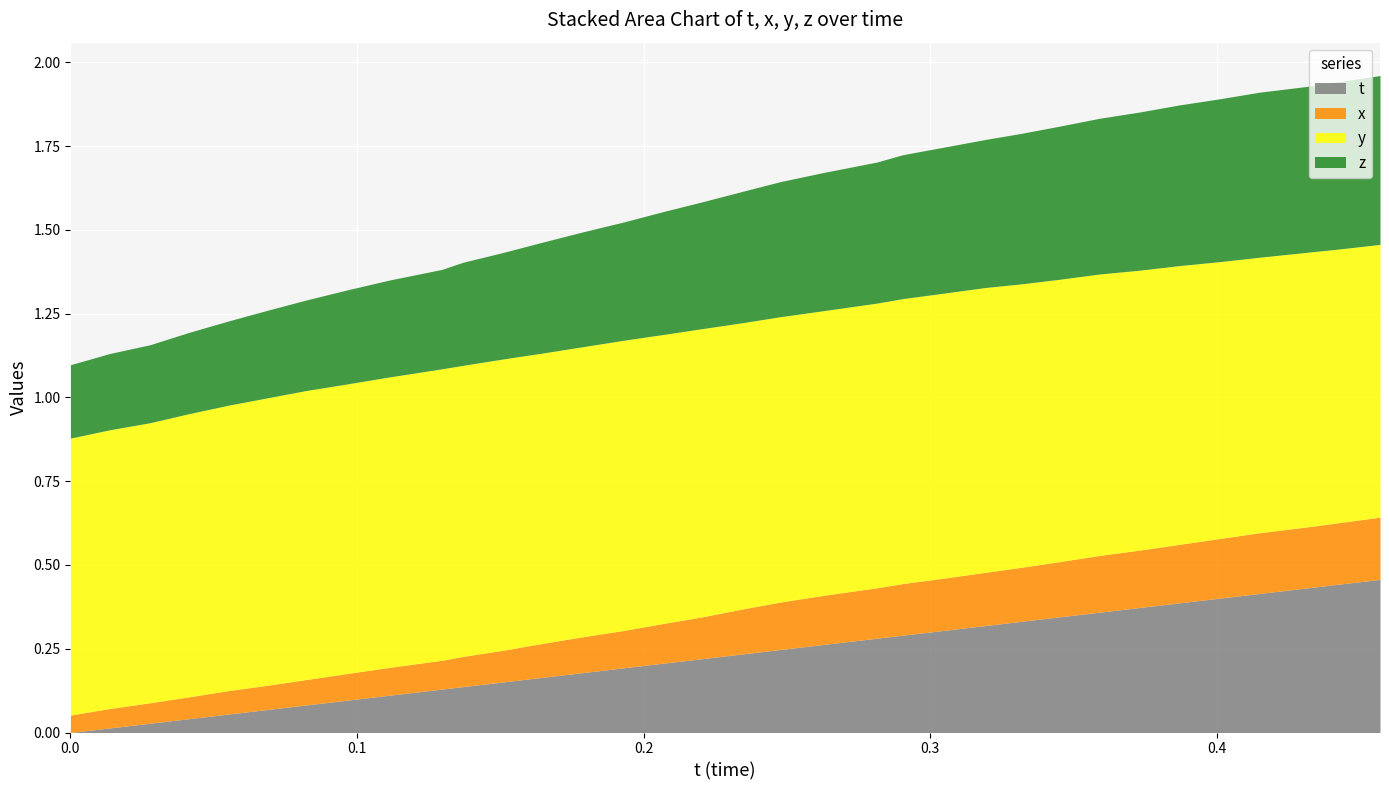

What is the difference between the highest and lowest values at 0.04117584?

0.8